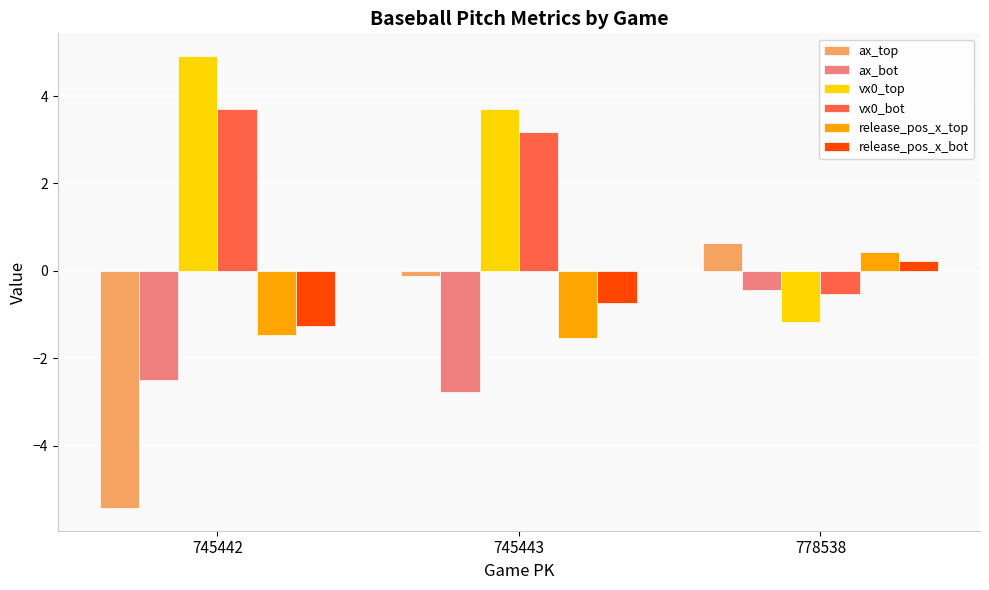

List the labels in order of release_pos_x_bot value, largest first.

778538, 745443, 745442